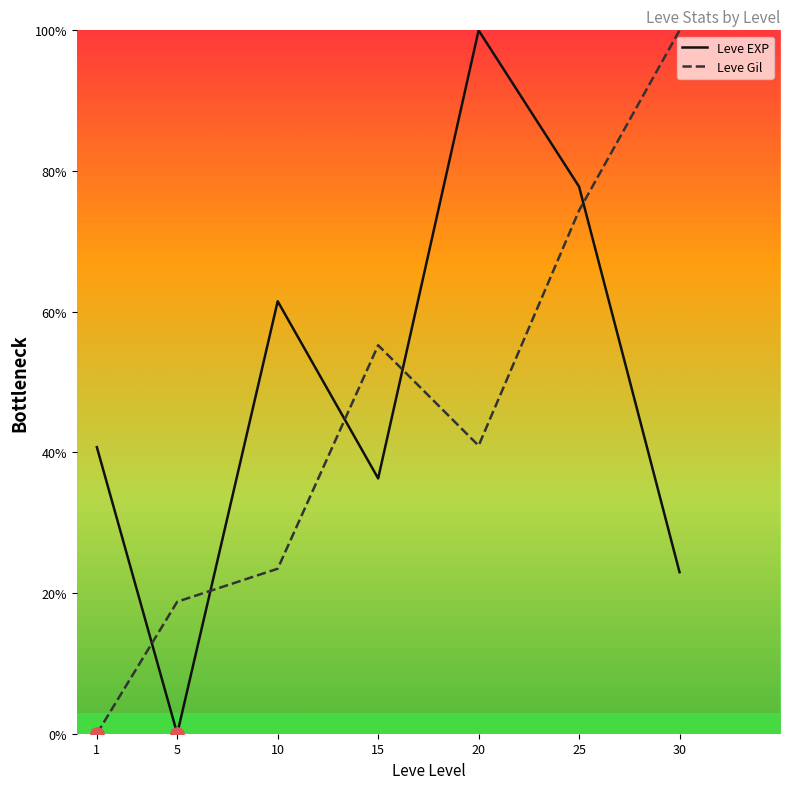

At which category is the sum across all series the highest?

25